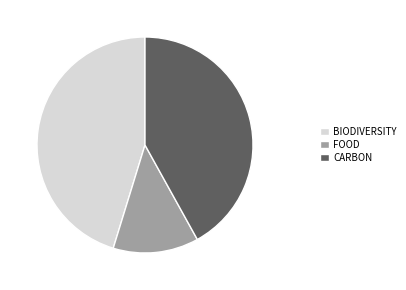

Is there a majority slice in this chart?

No